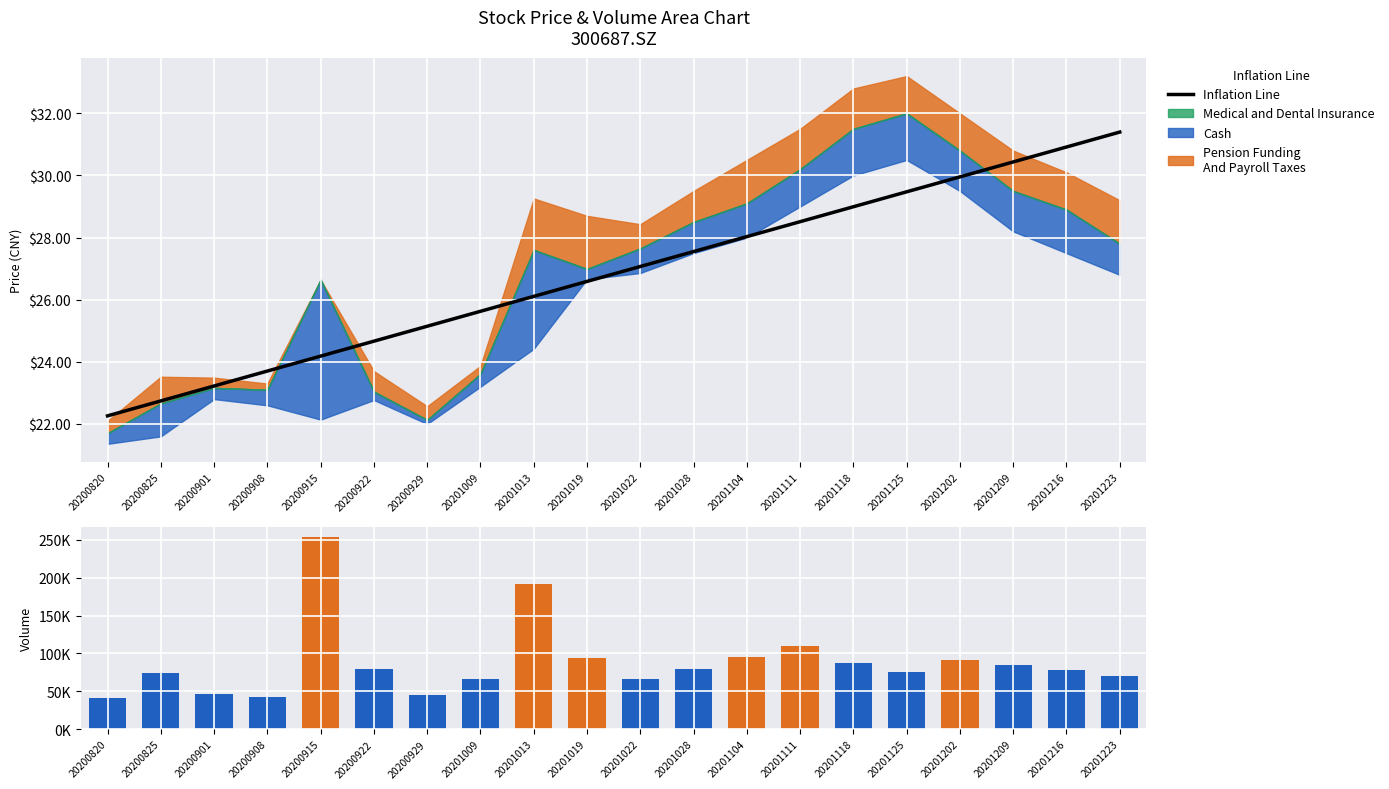

The value of Inflation Line at 20201118 is 29.0. True or false?

True